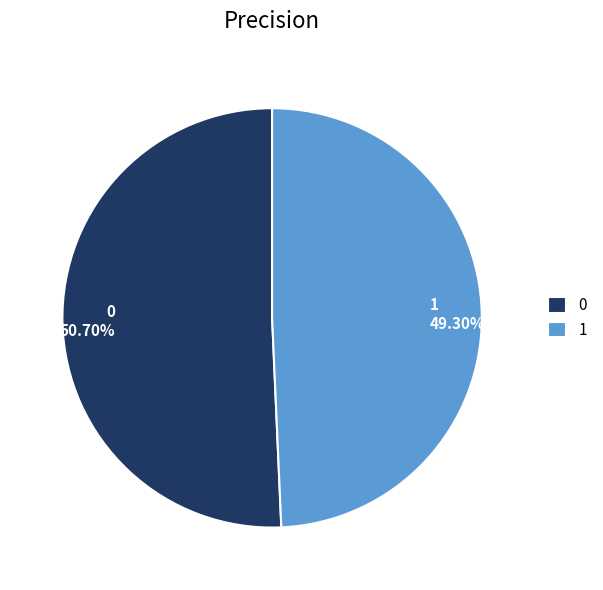

To the nearest percent, what percentage of the pie is 0?

51%